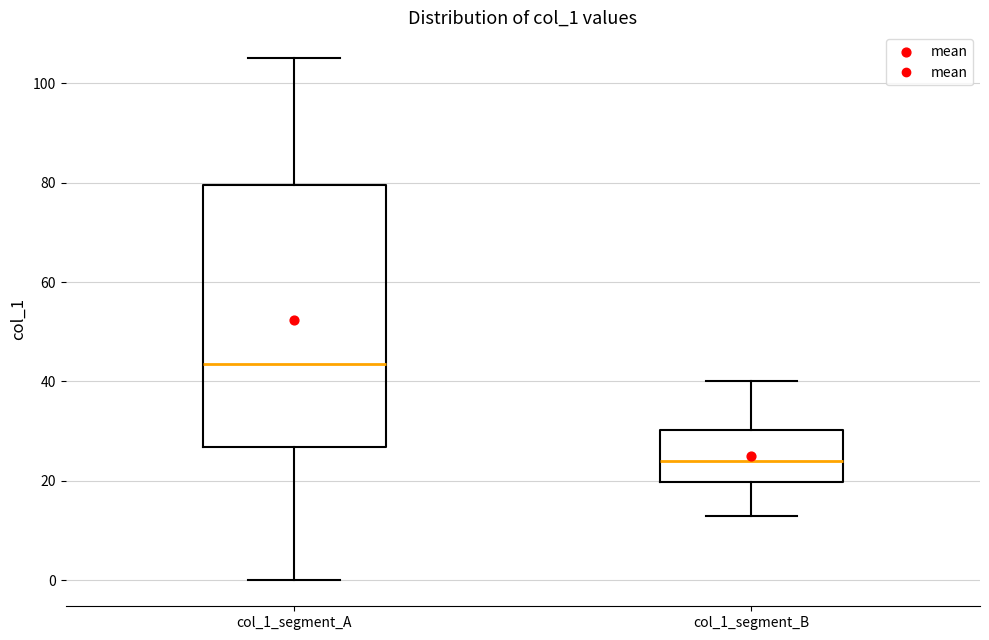

Which box has the lowest median line?

col_1_segment_B